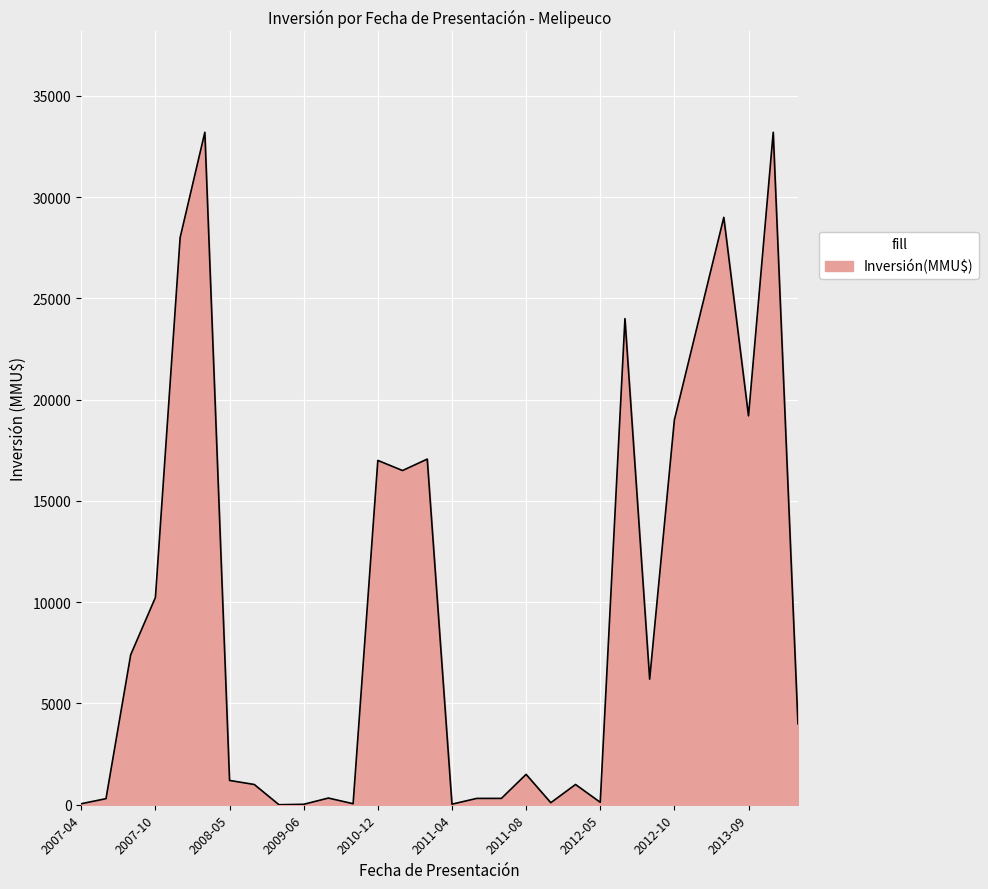

What is the greatest value displayed?

33200